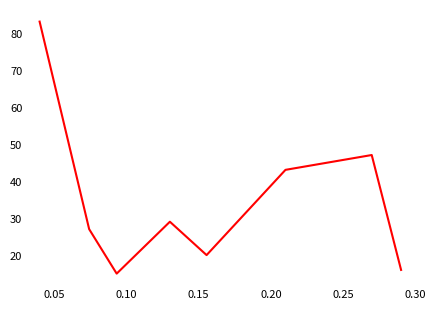

What is the average value?

35